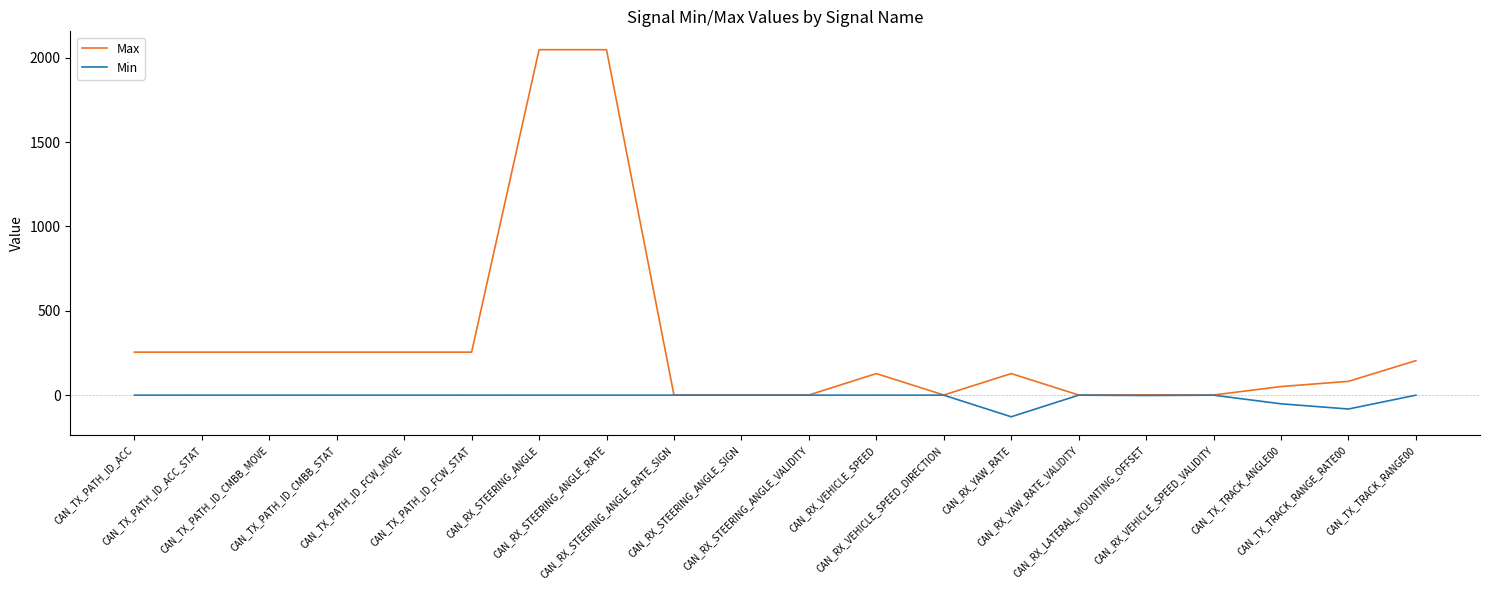

At how many categories does at least one series exceed 1771?

2